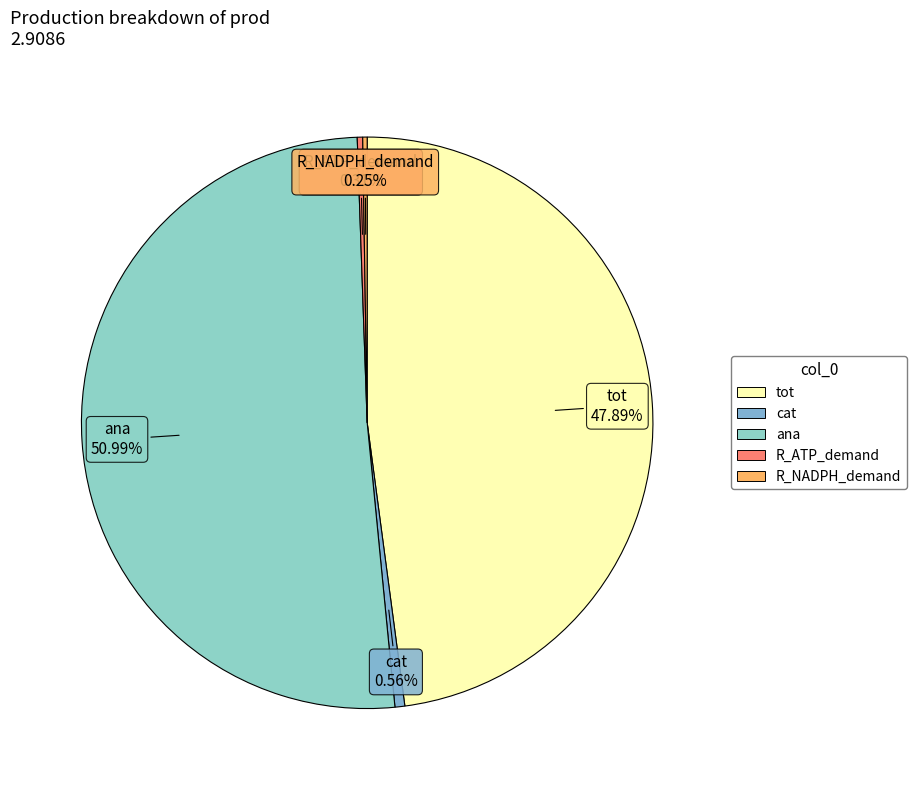

To the nearest percent, what is the difference between the largest and smallest slice percentages?

51%